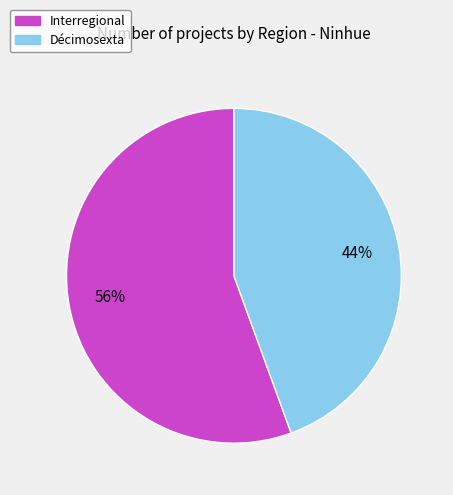

Between Décimosexta and Interregional, which is larger?

Interregional